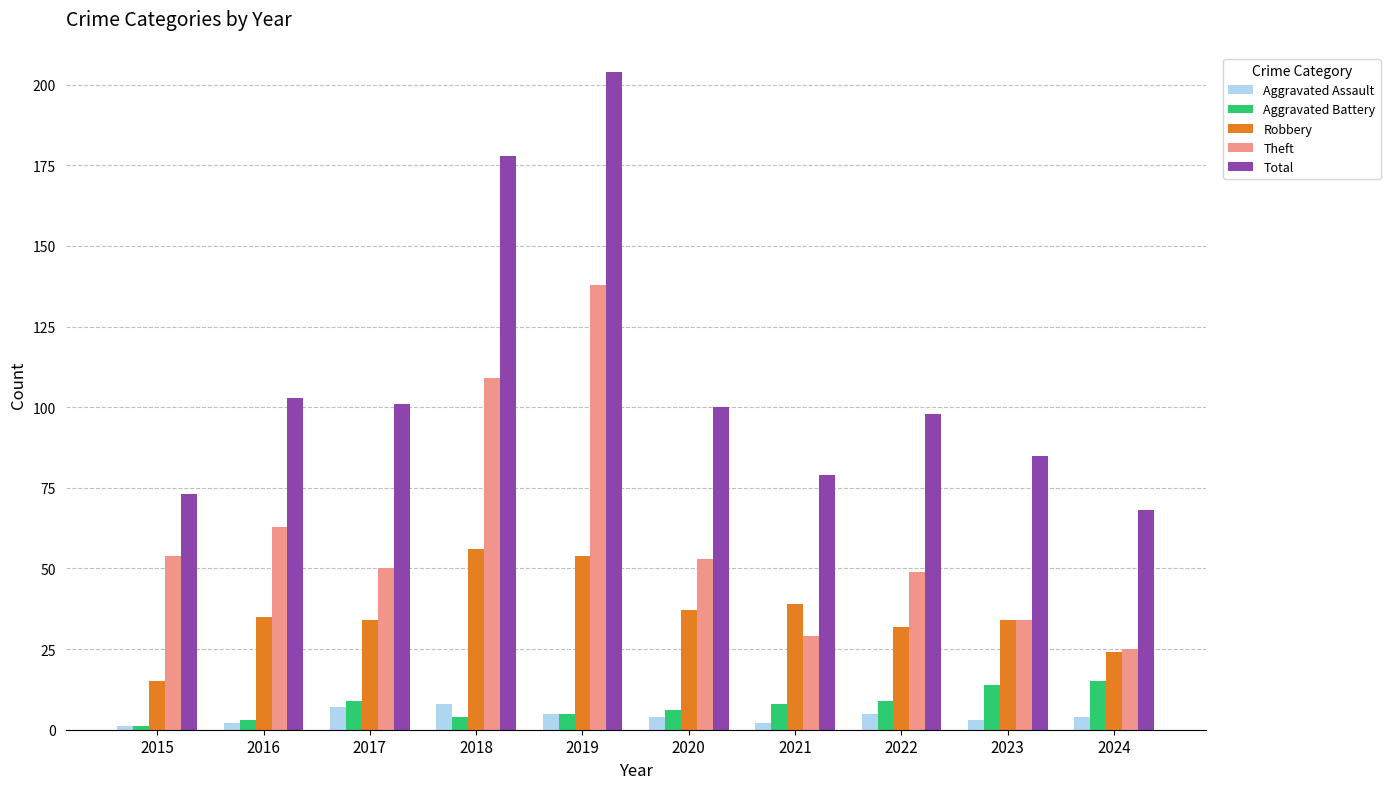

What is the average value of the Total series?

109